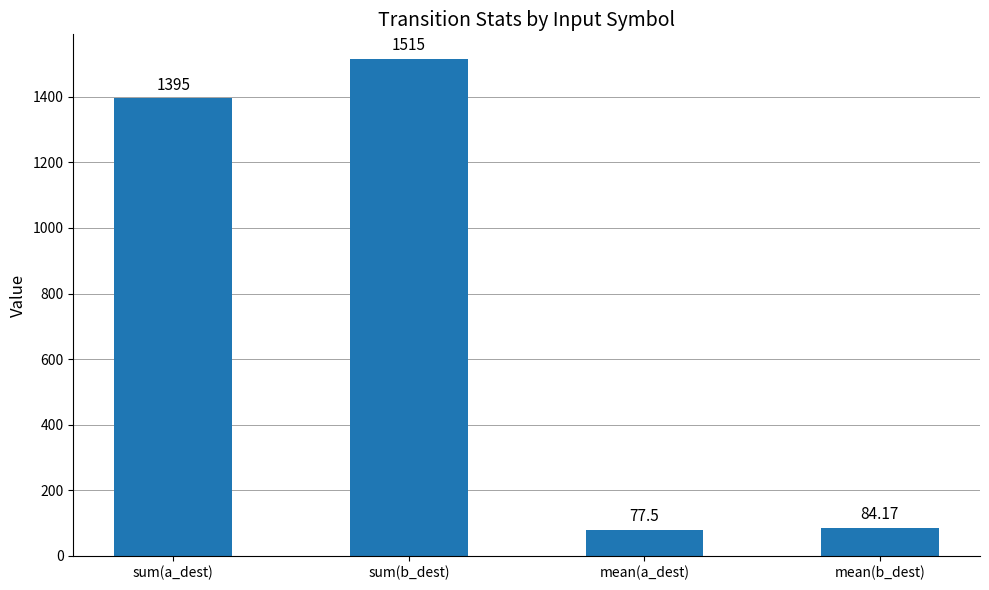

What is the greatest value displayed?

1515.0